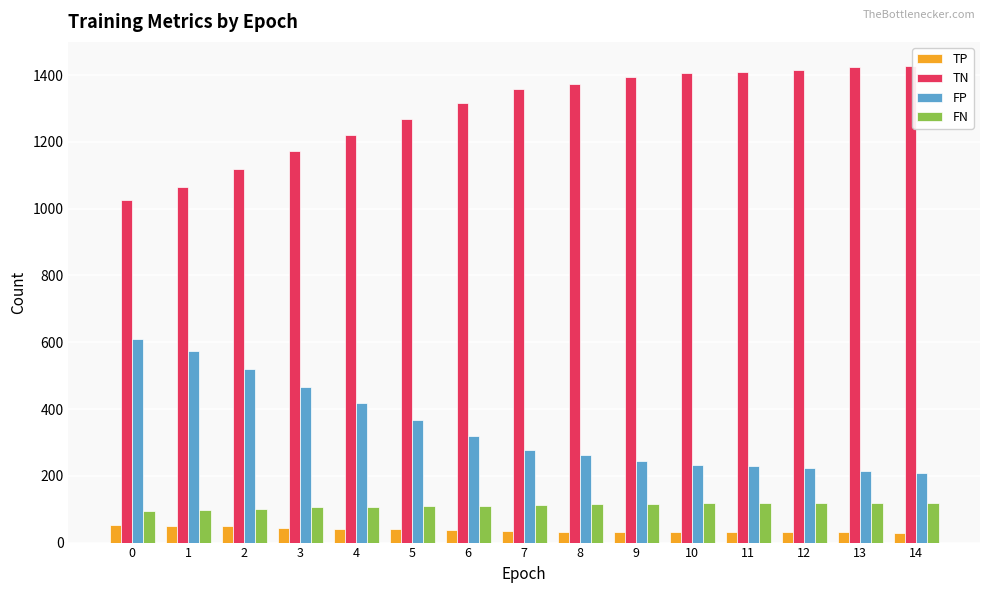

How many data points does each series have?

15